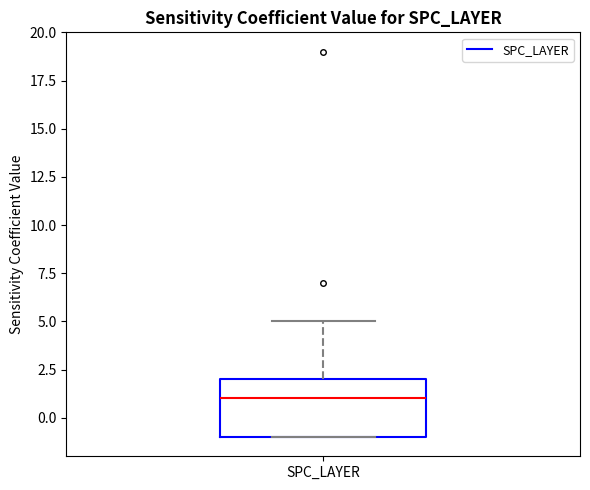

Transcribe this box plot: give where the median line is, the range the box spans, and where the two whiskers end, as read against the y-axis. The values are not printed on the chart, so give them approximately, as read against the axis.

median 1, box -1 to 2, whiskers -1 to 5